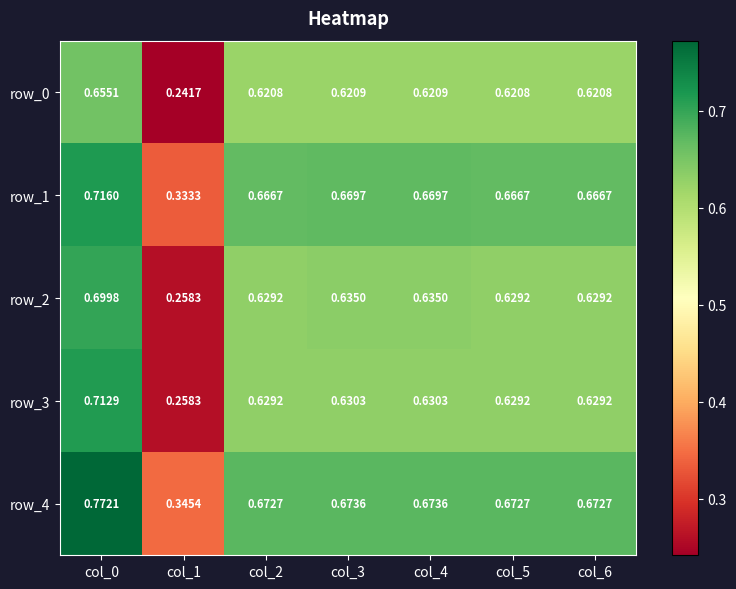

Which series has the largest total across all categories?

row_4